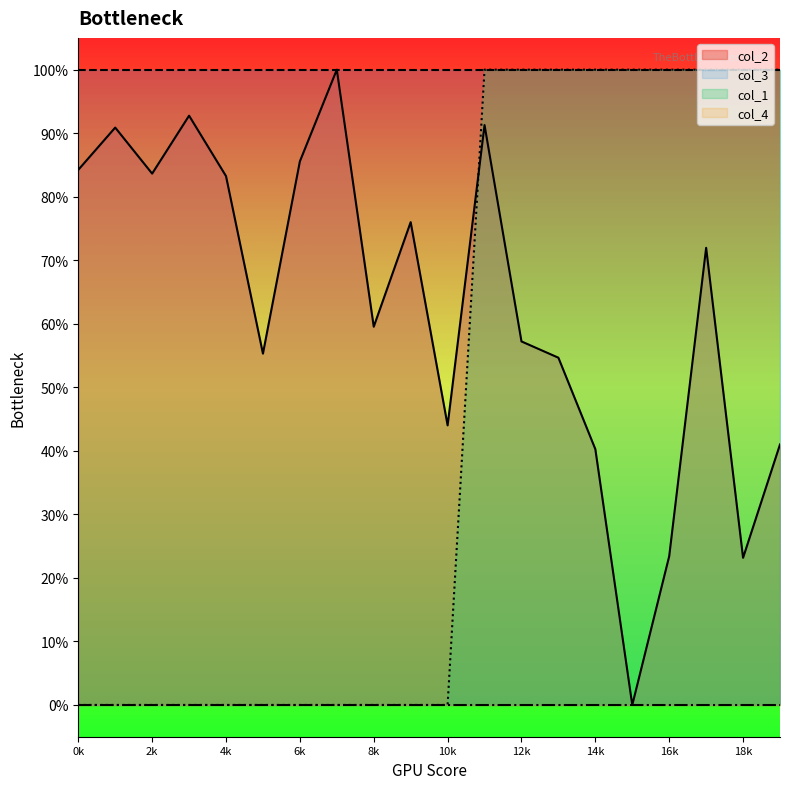

What is the difference between the maximum and second lowest values in the col_2 series?

0.8